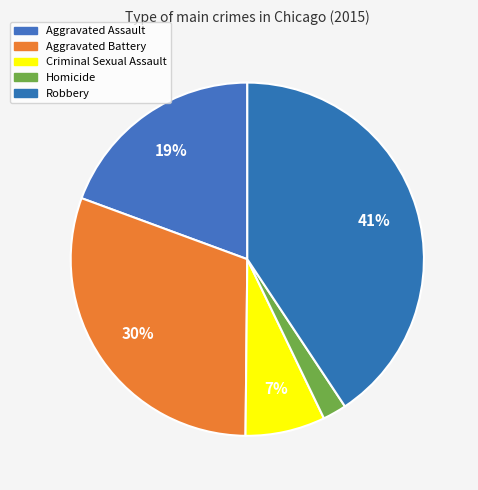

Do Aggravated Battery and Homicide together represent more than half of the pie?

No